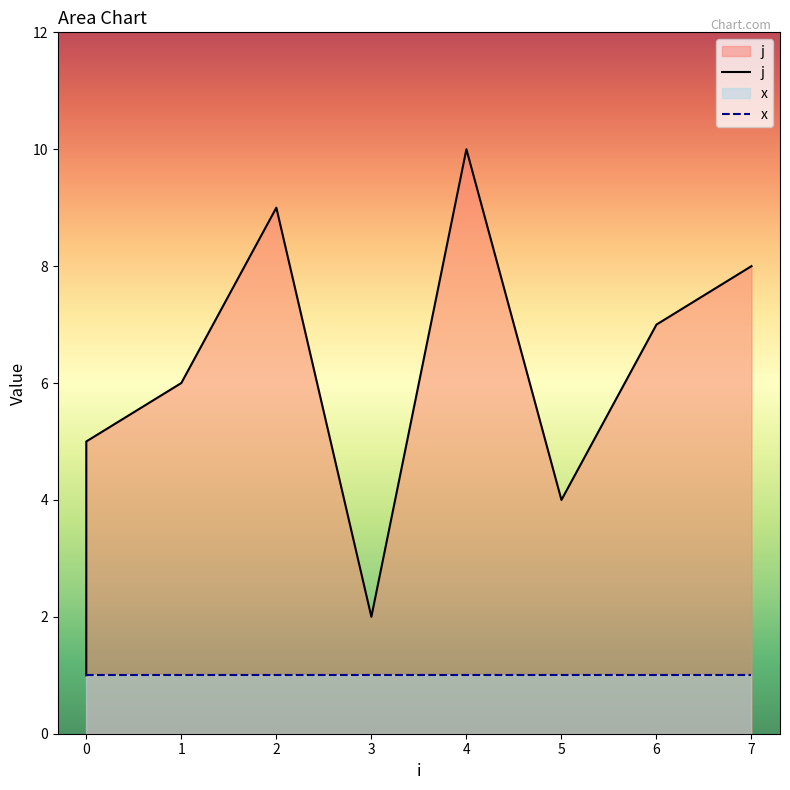

At which label does the data first exceed 6?

2